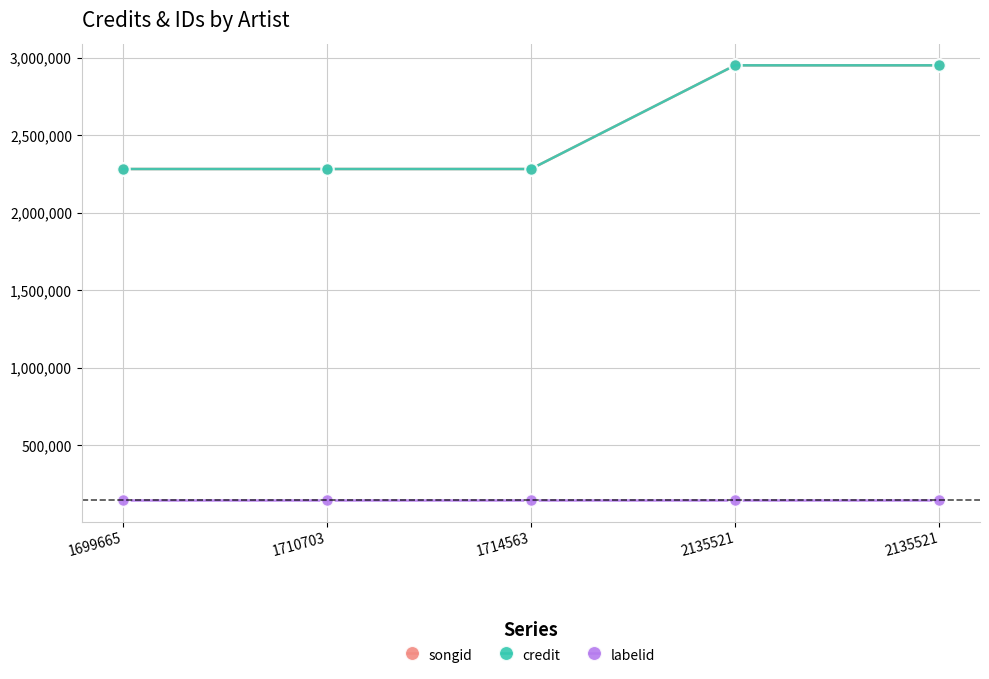

Reading left to right, transcribe all the data shown in this chart.

songid: 2283104	2283104	2283104	2952177	2952177
credit: 2283104	2283104	2283104	2952177	2952177
labelid: 145956	145956	145956	145956	145956